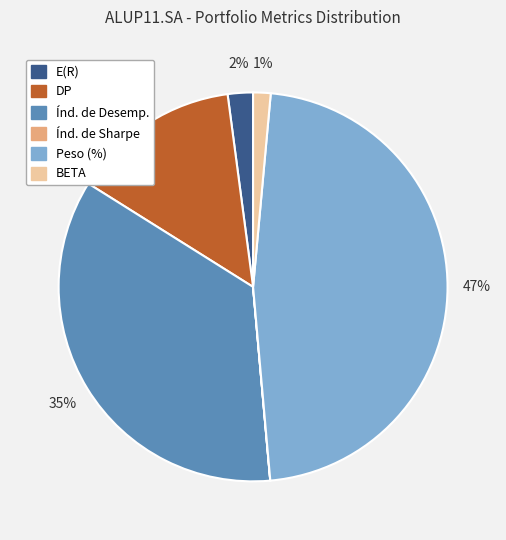

True or false: Índ. de Desemp. accounts for 35% of the total.

True